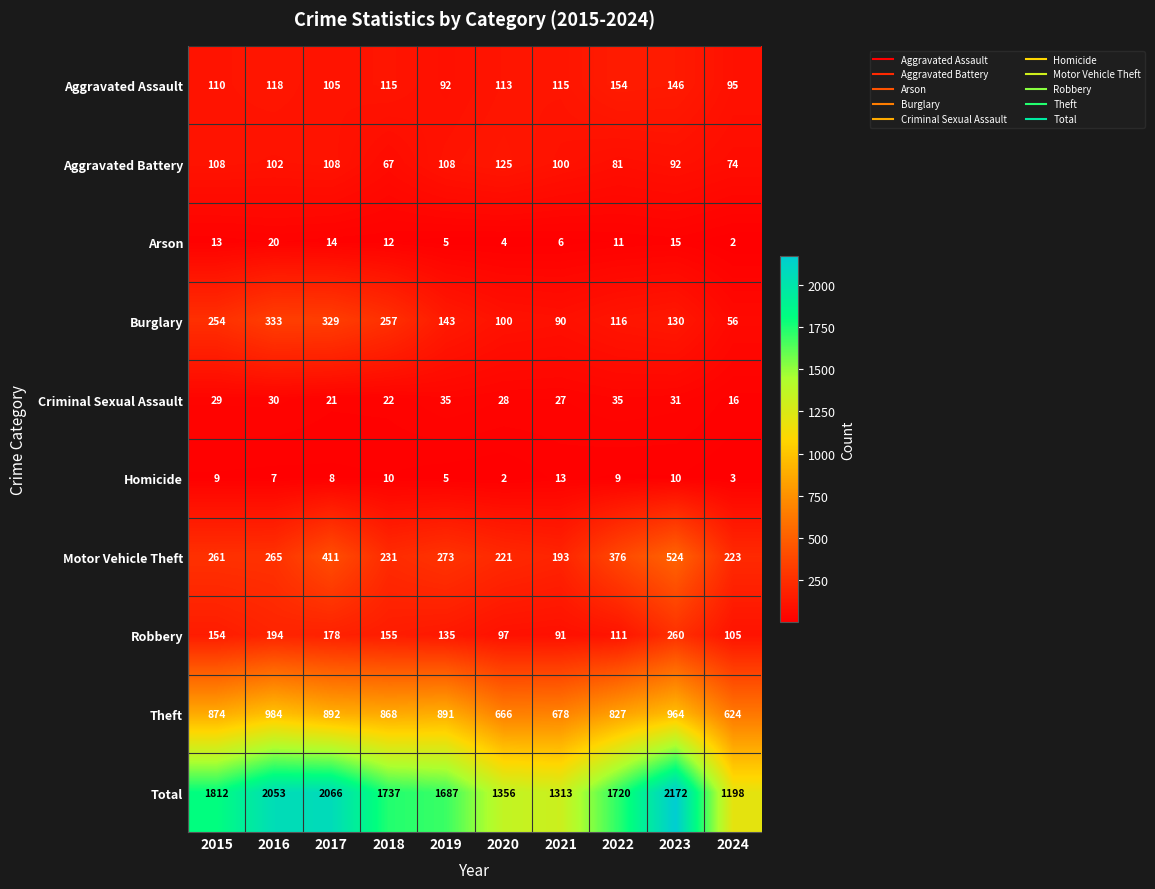

Count the number of data series in this chart.

10